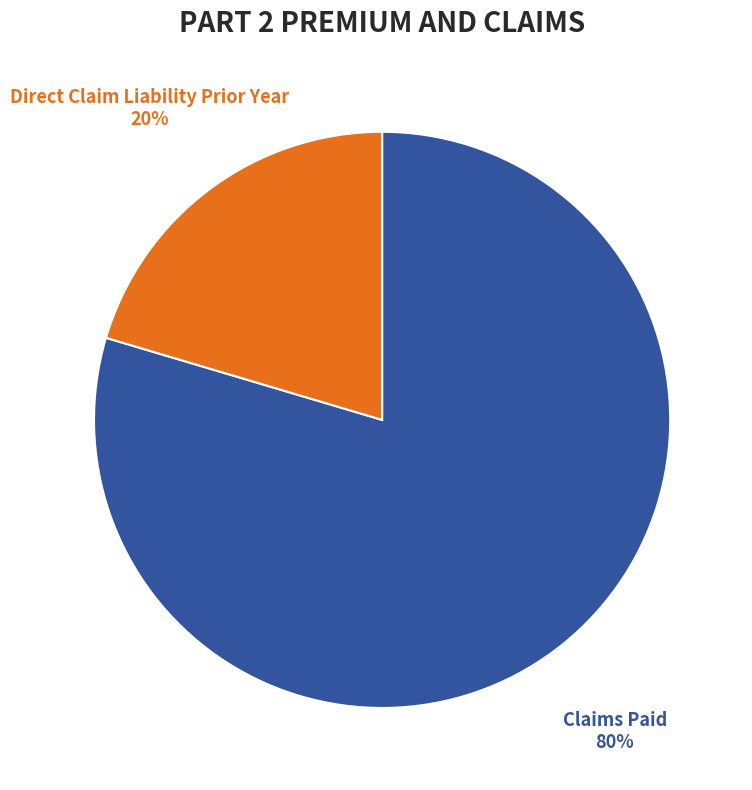

Is the sum of Claims Paid and Direct Claim Liability Prior Year greater than half?

Yes